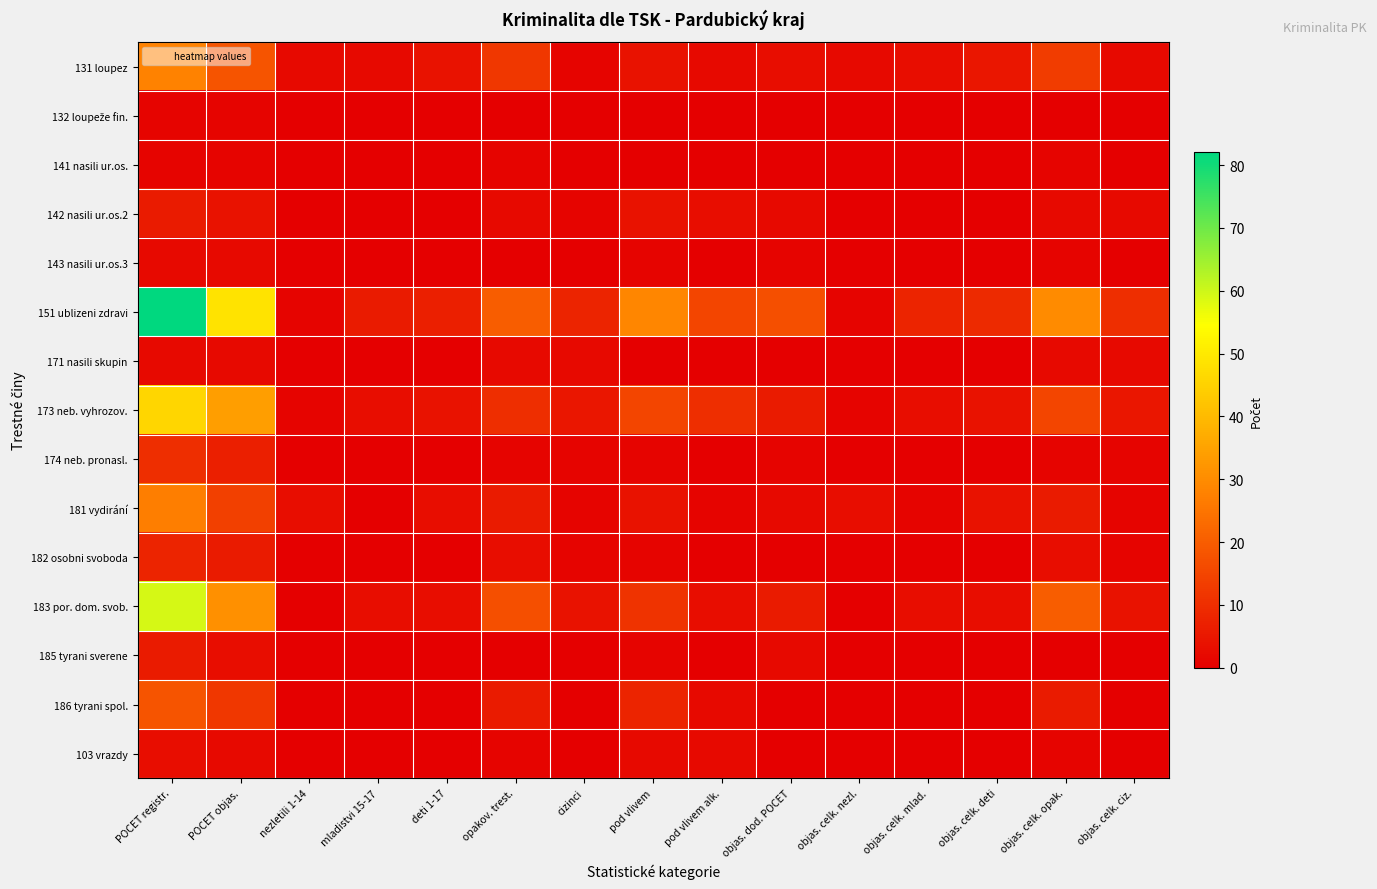

Rank the series at objas. celk. deti from lowest to highest value.

132 loupeže fin., 141 nasili ur.os., 142 nasili ur.os.2, 143 nasili ur.os.3, 171 nasili skupin, 174 neb. pronasl., 182 osobni svoboda, 185 tyrani sverene, 186 tyrani spol., 103 vrazdy, 183 por. dom. svob., 173 neb. vyhrozov., 181 vydirání, 131 loupez, 151 ublizeni zdravi